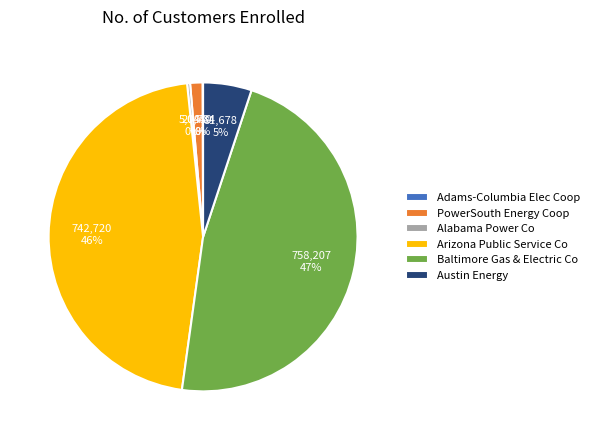

Which category has the biggest portion of the pie?

Baltimore Gas & Electric Co